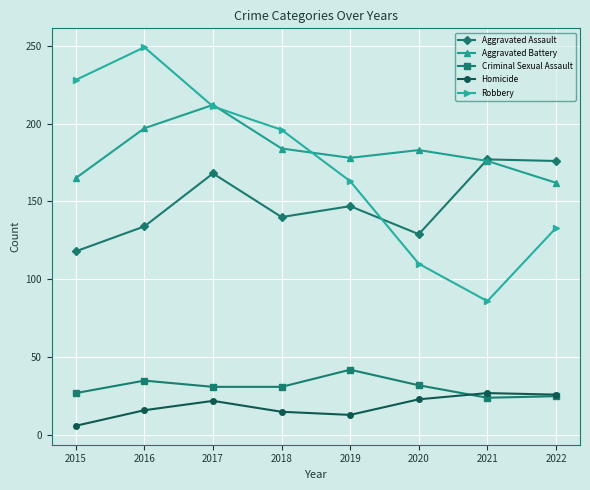

List the series in order of their peak value, highest first.

Robbery, Aggravated Battery, Aggravated Assault, Criminal Sexual Assault, Homicide